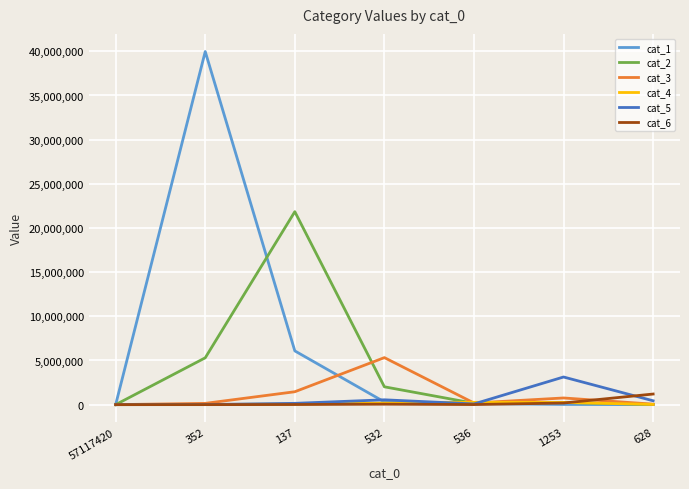

What is the greatest value displayed?

39974376